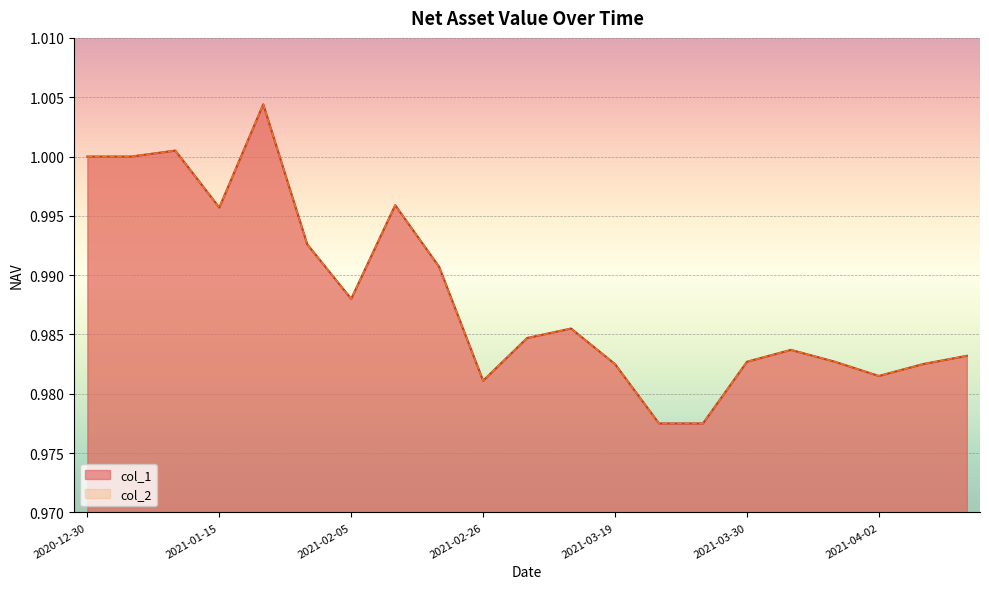

Reading right to left, list all the values displayed in this chart.

col_1: 2021-04-07=1.0	2021-04-06=1.0	2021-04-02=1.0	2021-04-01=1.0	2021-03-31=1.0	2021-03-30=1.0	2021-03-29=1.0	2021-03-26=1.0	2021-03-19=1.0	2021-03-12=1.0	2021-03-05=1.0	2021-02-26=1.0	2021-02-19=1.0	2021-02-10=1.0	2021-02-05=1.0	2021-01-29=1.0	2021-01-22=1.0	2021-01-15=1.0	2021-01-08=1.0	2020-12-31=1.0	2020-12-30=1.0
col_2: 2021-04-07=1.0	2021-04-06=1.0	2021-04-02=1.0	2021-04-01=1.0	2021-03-31=1.0	2021-03-30=1.0	2021-03-29=1.0	2021-03-26=1.0	2021-03-19=1.0	2021-03-12=1.0	2021-03-05=1.0	2021-02-26=1.0	2021-02-19=1.0	2021-02-10=1.0	2021-02-05=1.0	2021-01-29=1.0	2021-01-22=1.0	2021-01-15=1.0	2021-01-08=1.0	2020-12-31=1.0	2020-12-30=1.0